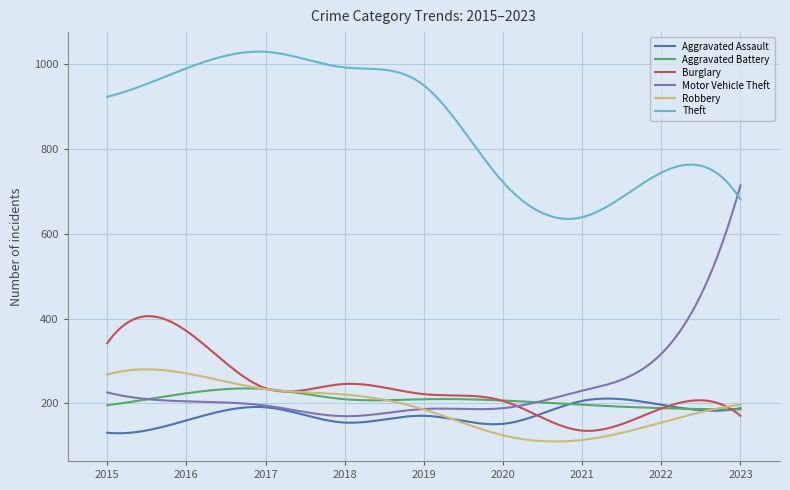

True or false: Theft and Aggravated Assault cross at least once.

False